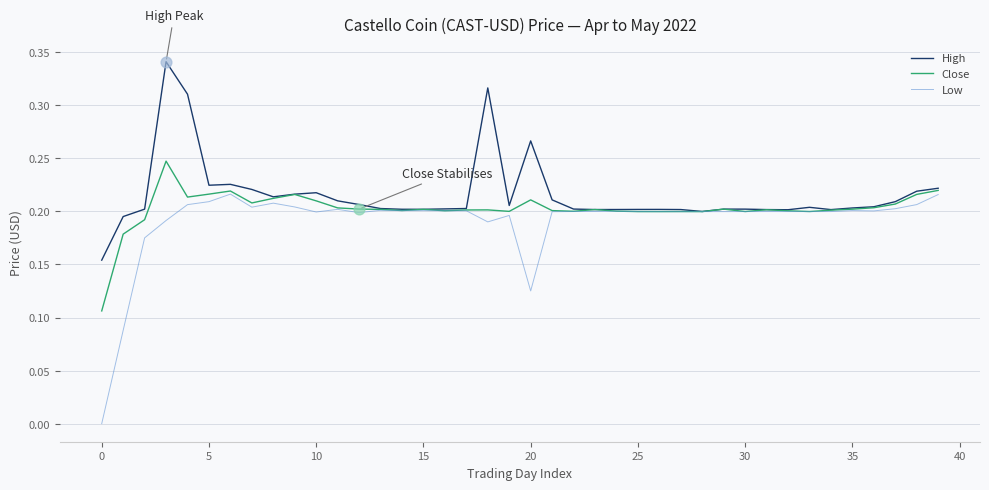

Which series has the widest spread of values?

Low